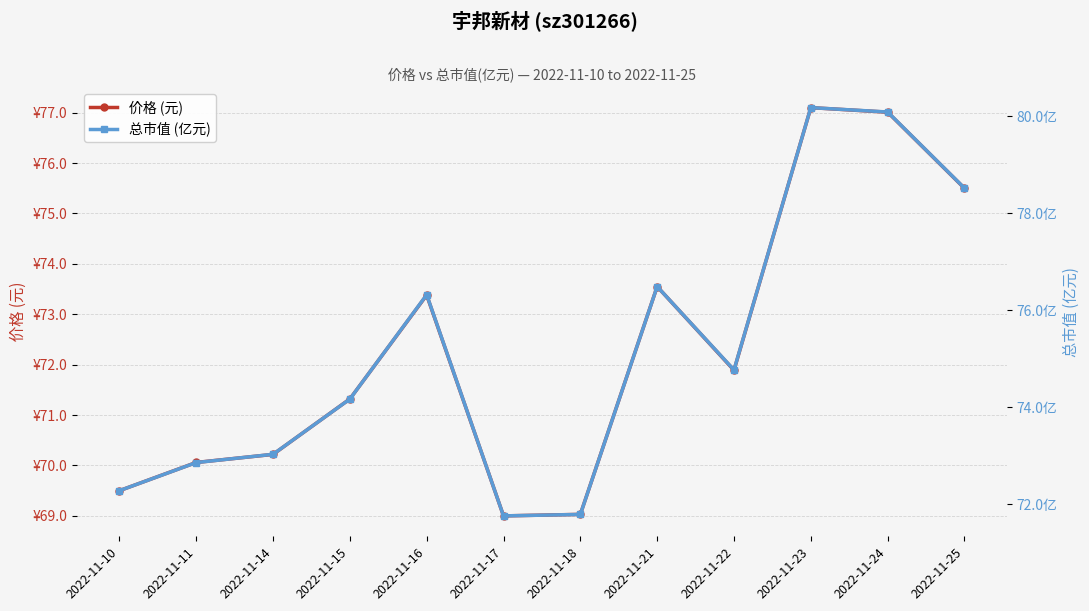

How many values in the 总市值 (亿元) series exceed 74?

7